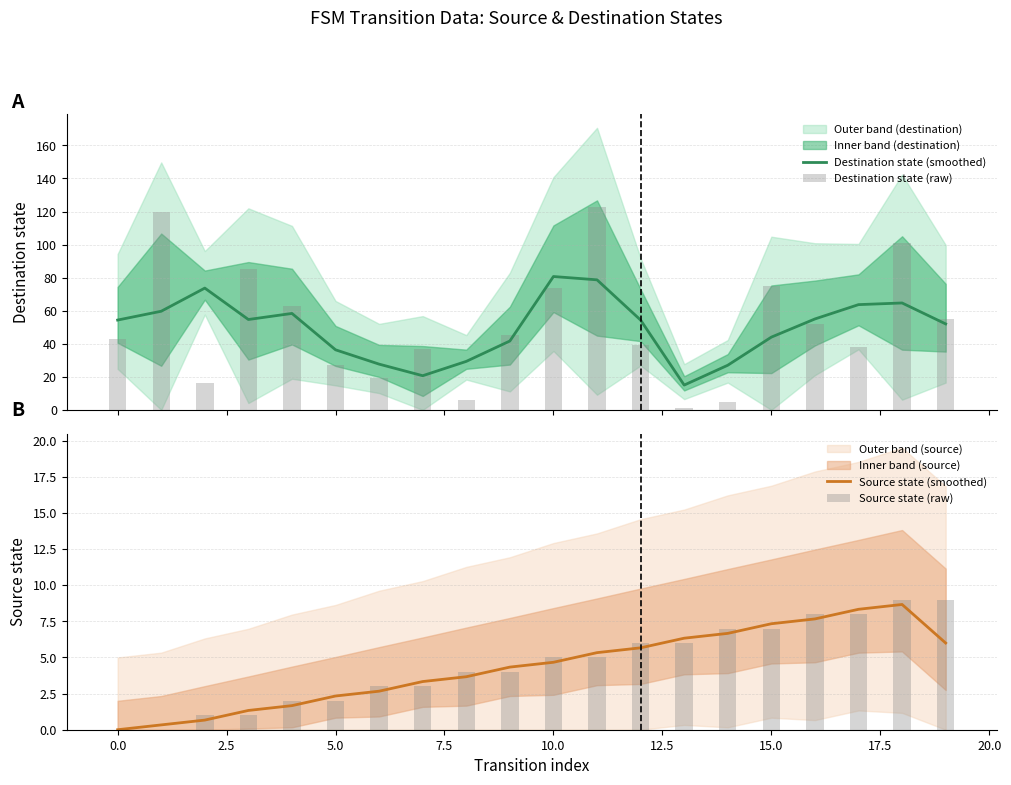

At 19, list the series in order from smallest to largest.

Source state (smoothed), Source state (raw), Destination state (smoothed), Destination state (raw)